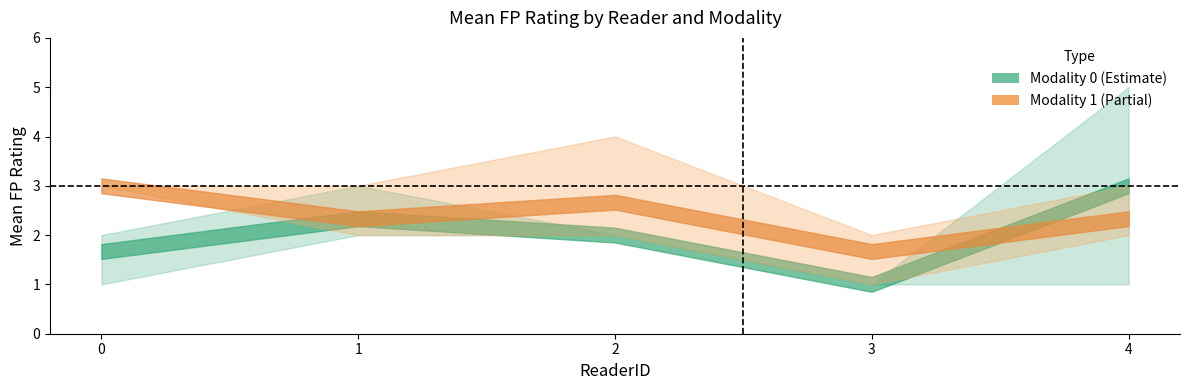

Between which two adjacent categories do Modality1_low and Modality0_mean first intersect?

0 and 1